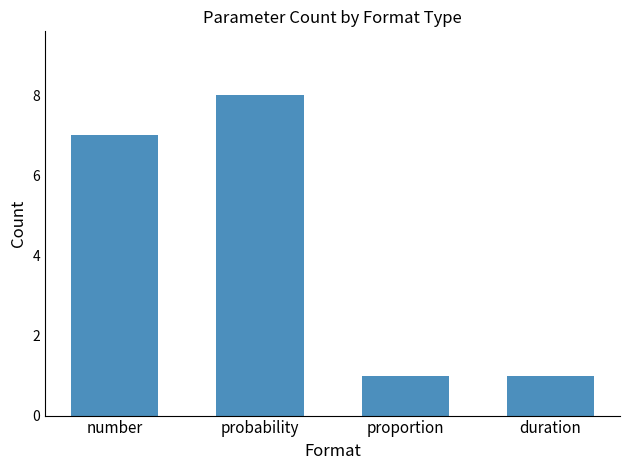

Reading left to right, what are all the values shown in this chart?

number=7	probability=8	proportion=1	duration=1